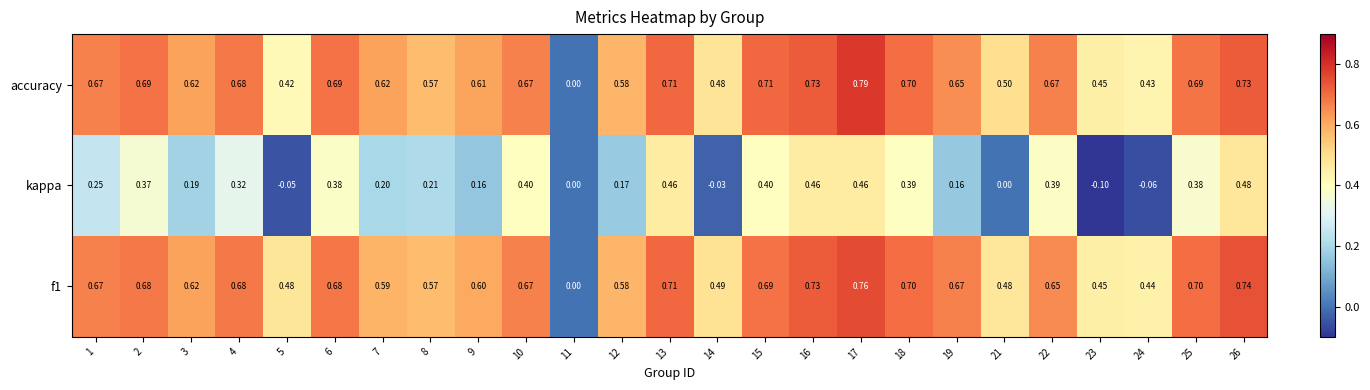

What is the smallest value displayed?

-0.1